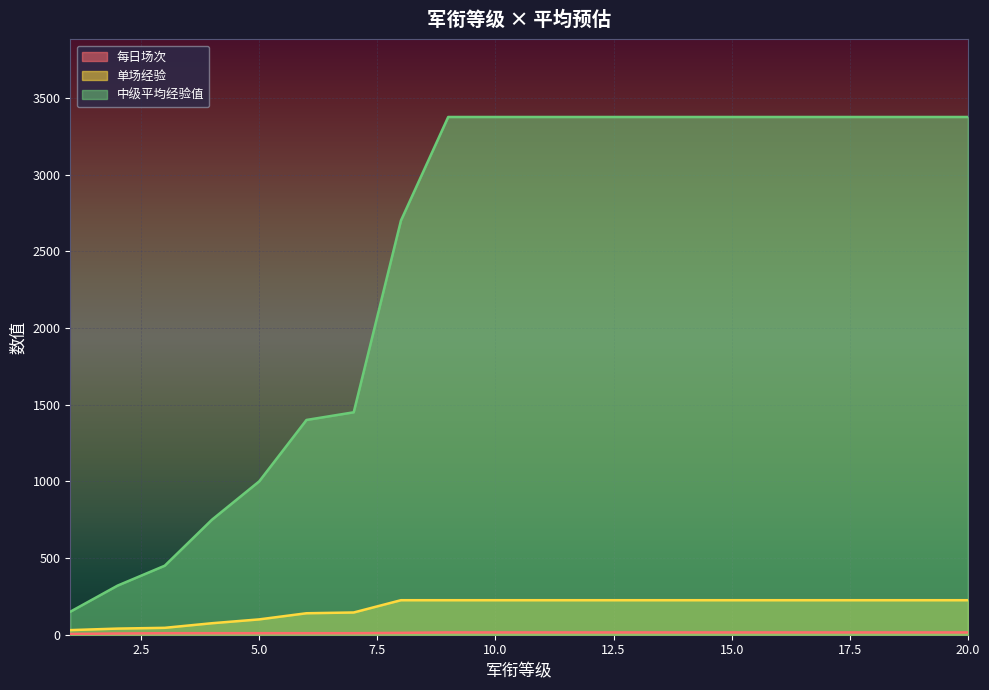

Reading right to left, transcribe all the data shown in this chart.

每日场次: 15	15	15	15	15	15	15	15	15	15	15	15	12	10	10	10	10	10	8	5
单场经验: 225	225	225	225	225	225	225	225	225	225	225	225	225	145	140	100	75	45	40	30
中级平均经验值: 3375	3375	3375	3375	3375	3375	3375	3375	3375	3375	3375	3375	2700	1450	1400	1000	750	450	320	150